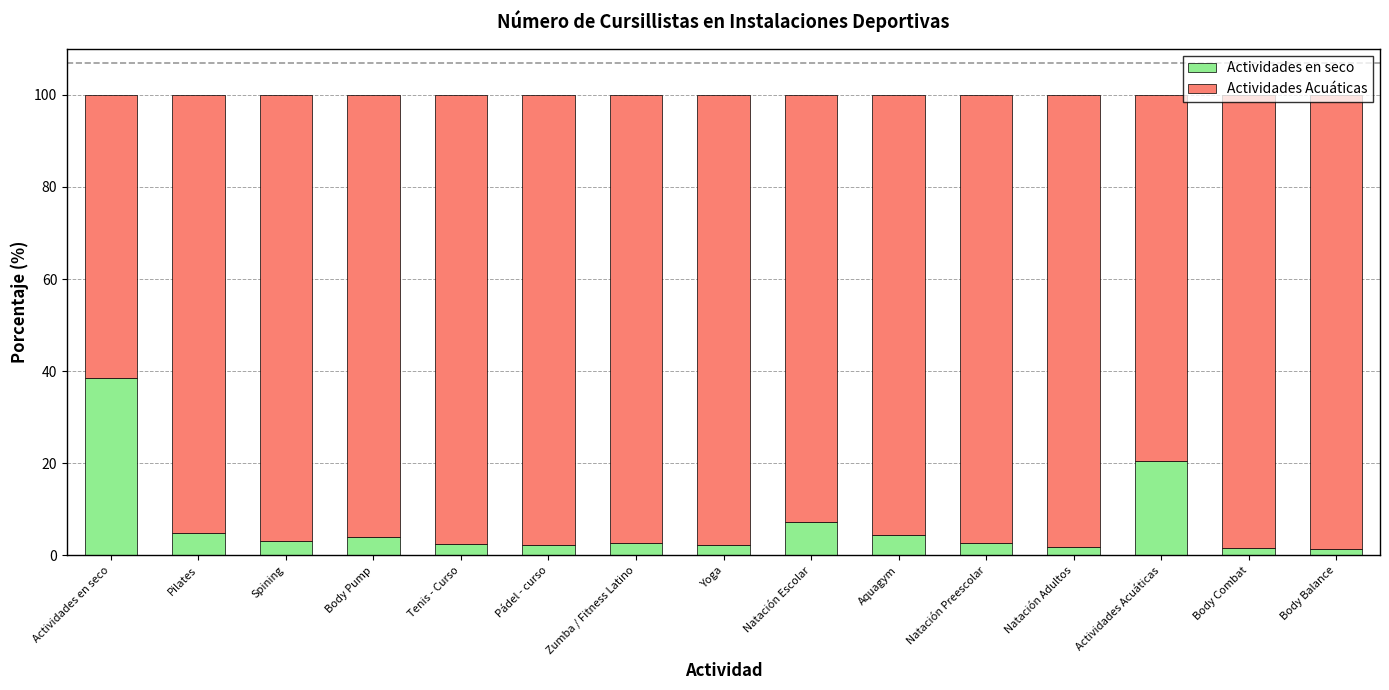

What is the total value across all series at Tenis - Curso?

100.0